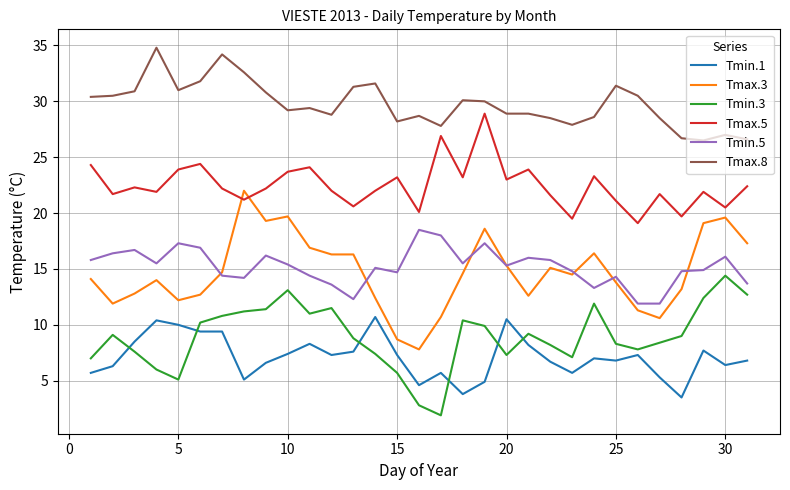

Rank the series by their maximum value, from highest to lowest.

Tmax.8, Tmax.5, Tmax.3, Tmin.5, Tmin.3, Tmin.1